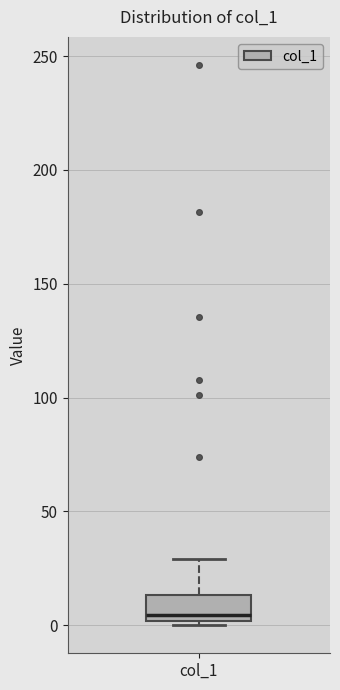

Where does the median line of the box for col_1 sit on the y-axis? The values are not printed on the chart, so give them approximately, as read against the axis.

5